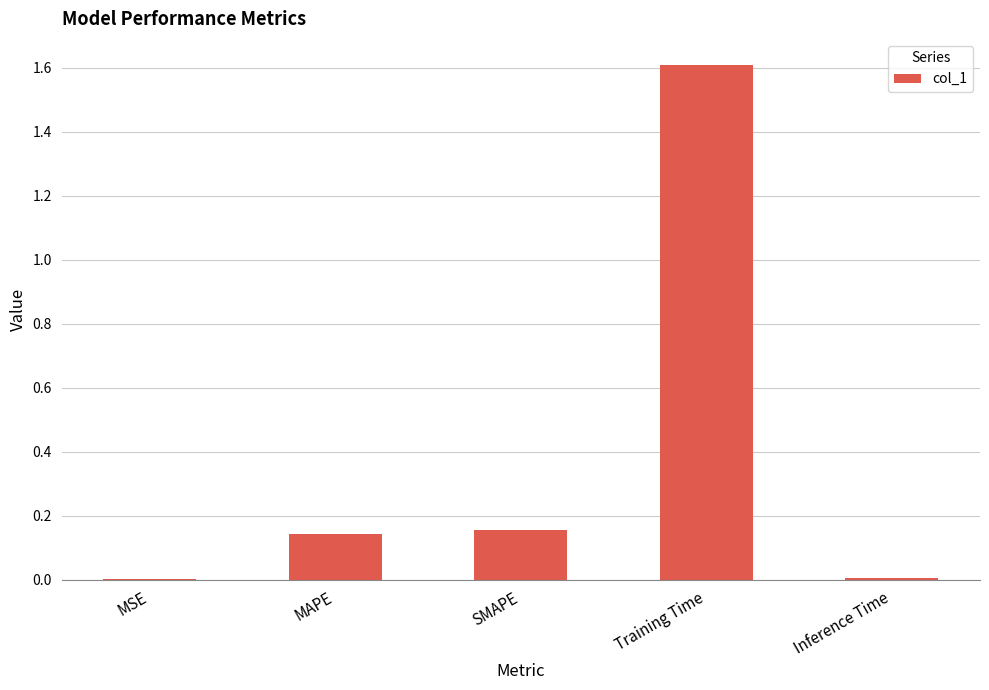

Which has a higher value, SMAPE or Training Time?

Training Time